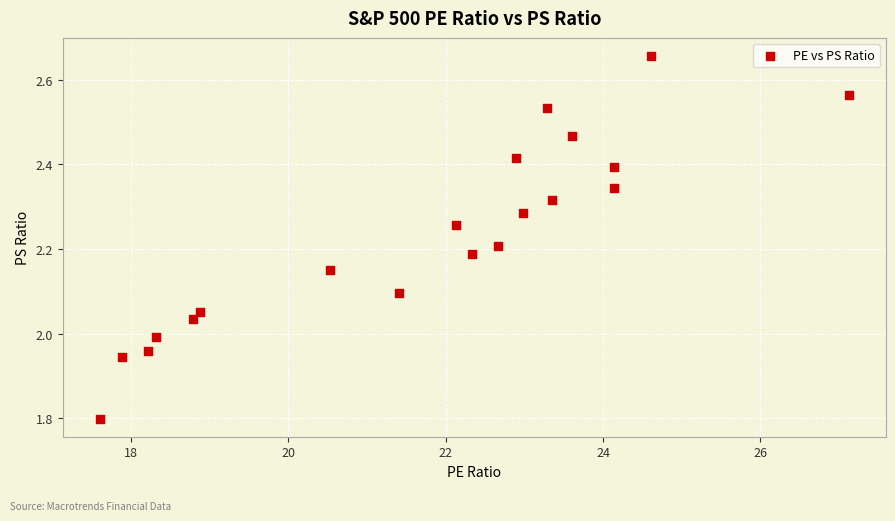

What is the range of X values (max minus min)?

9.5